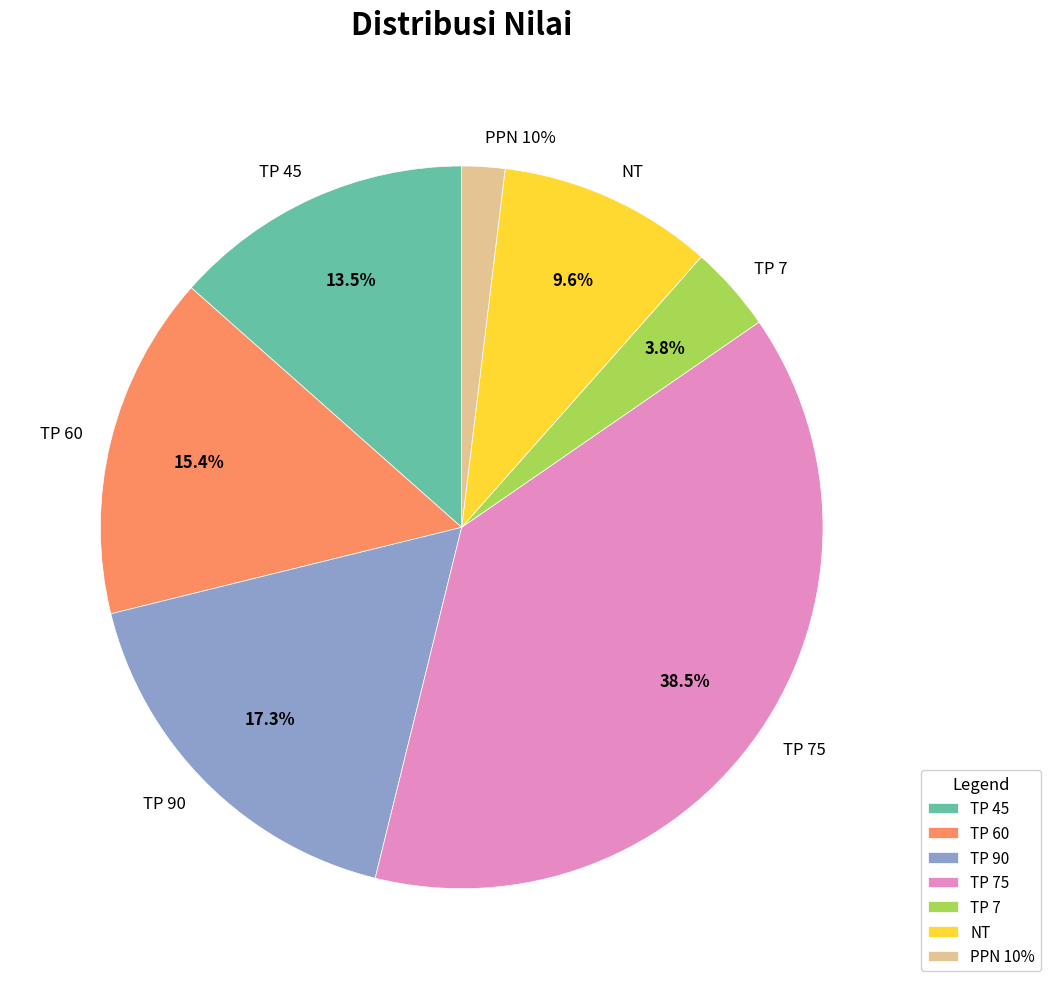

What is the change in value from NT to PPN 10%?

-4